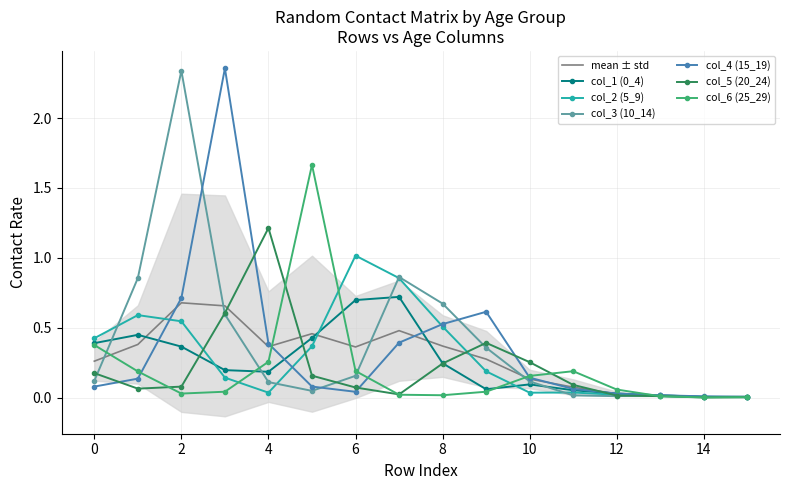

True or false: col_2 (5_9) and col_5 (20_24) cross at least once.

True